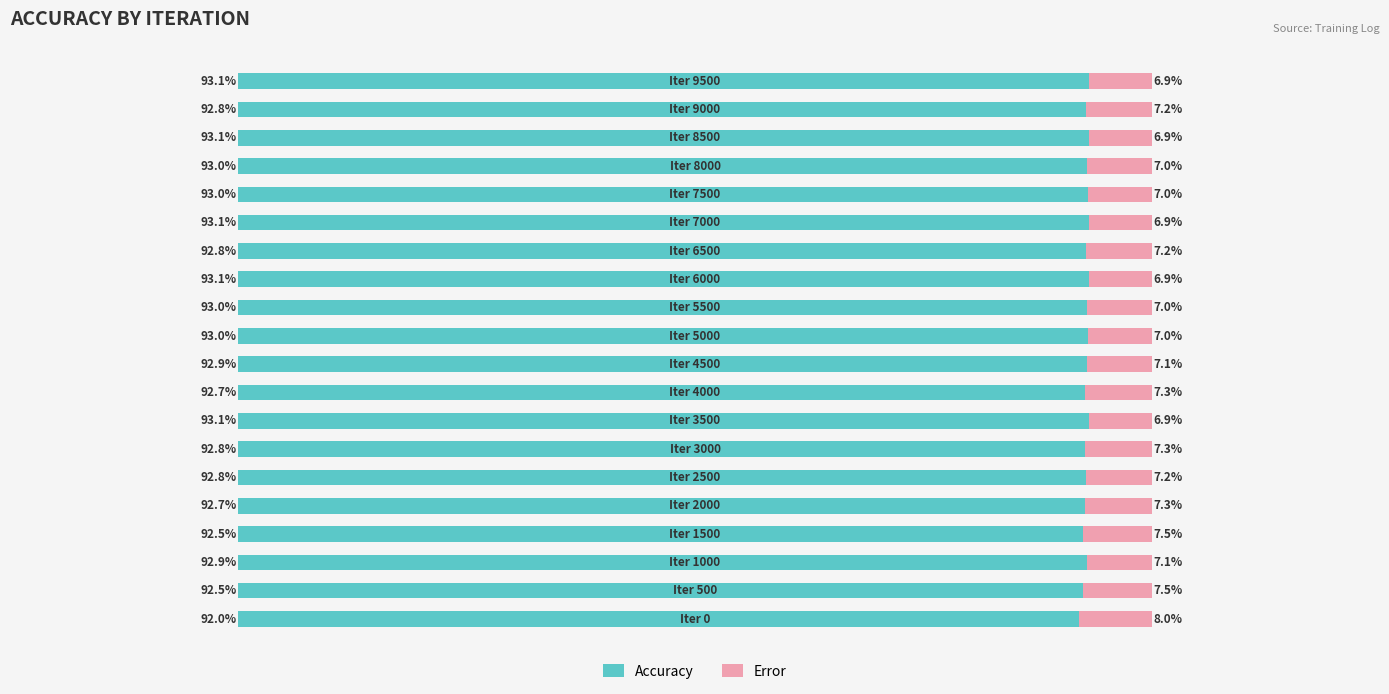

What are all the series names shown in the legend?

Accuracy, Error